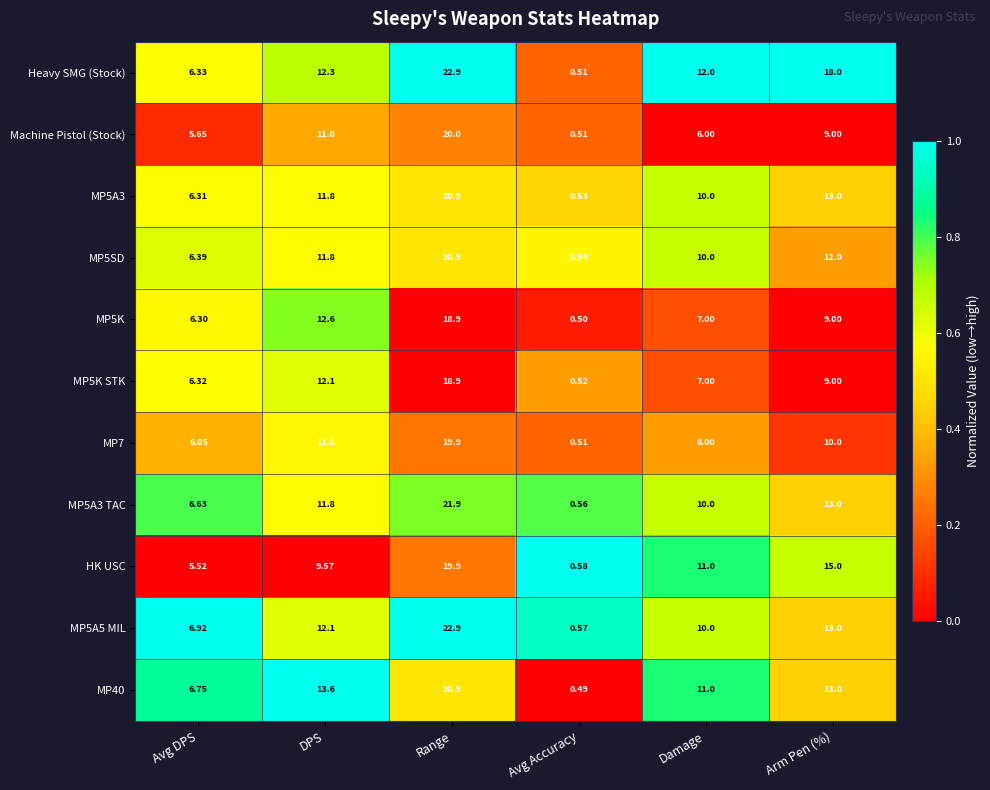

At which label does MP5A5 MIL reach its peak?

Range